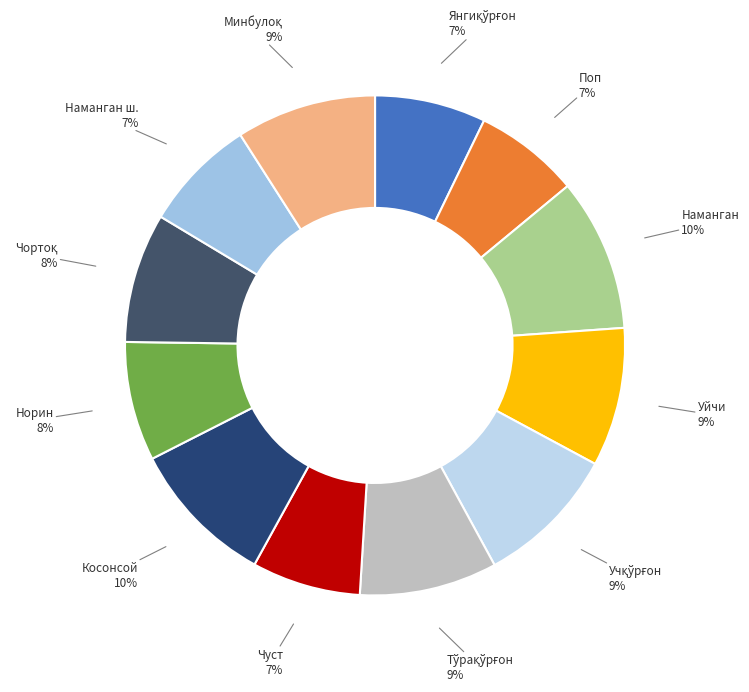

To the nearest percent, what portion does Уйчи represent?

9%